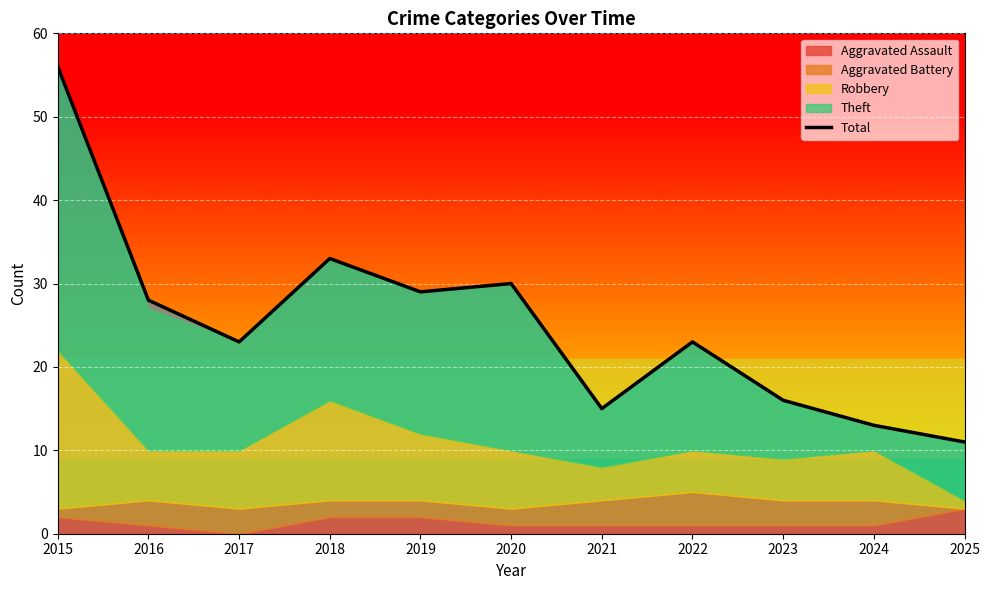

The value of Total at 2024 is 7. True or false?

False